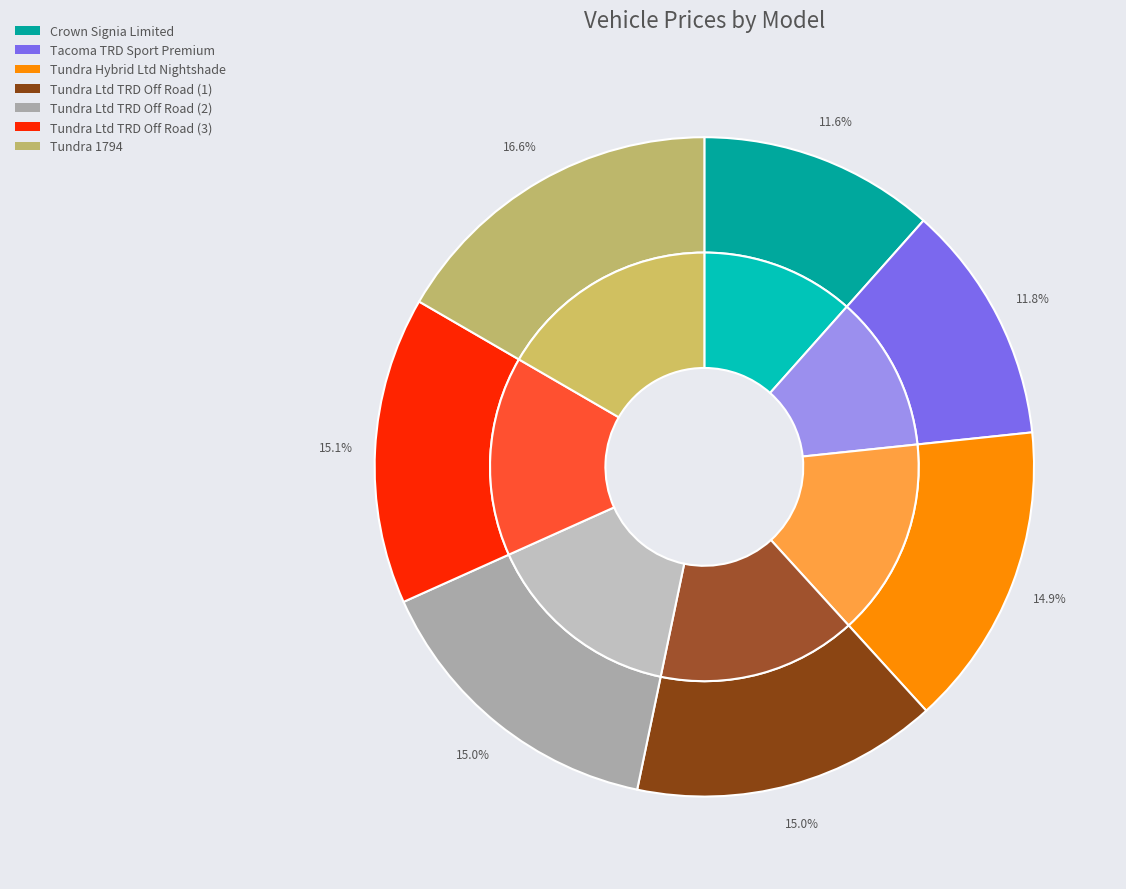

To the nearest percent, what is the average slice percentage?

14%